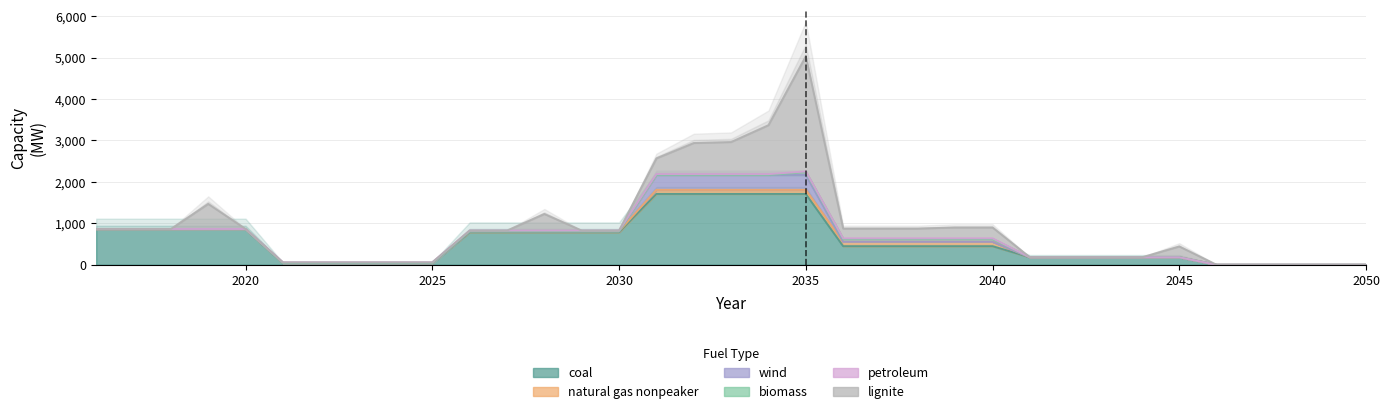

True or false: coal and natural gas nonpeaker intersect in this chart.

False